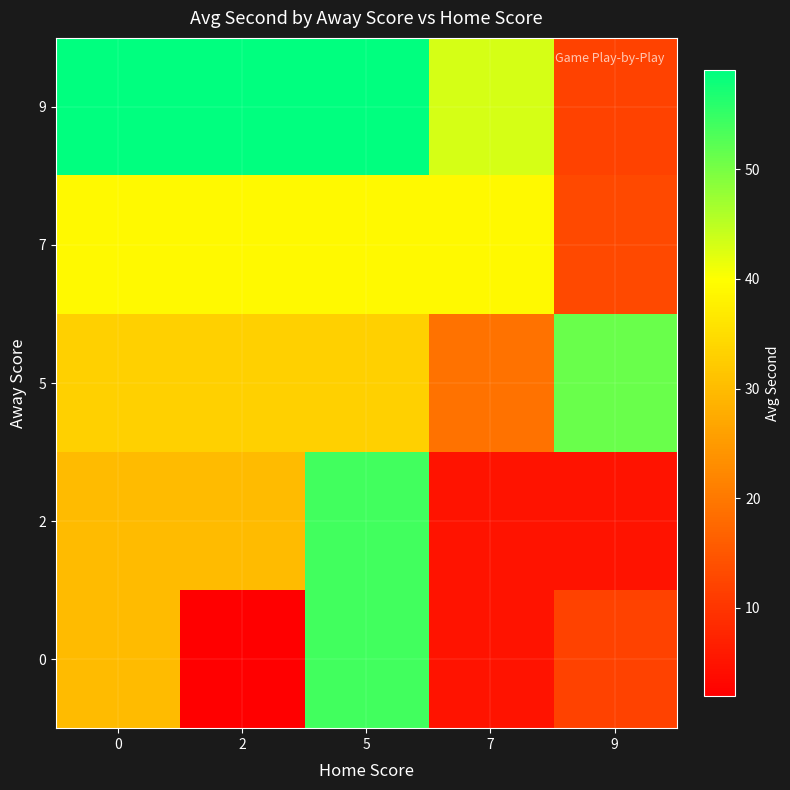

At 0, list the series in order from largest to smallest.

9, 7, 5, 0, 2